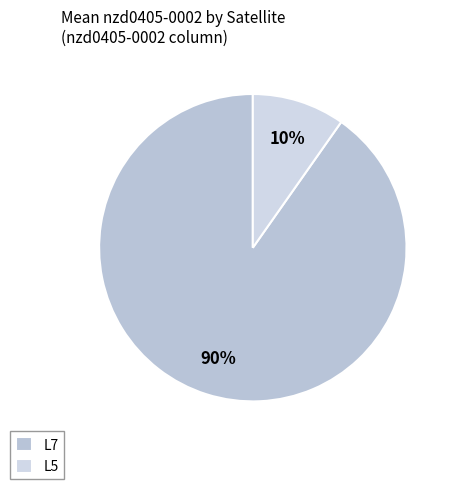

Count the number of slices in the pie.

2